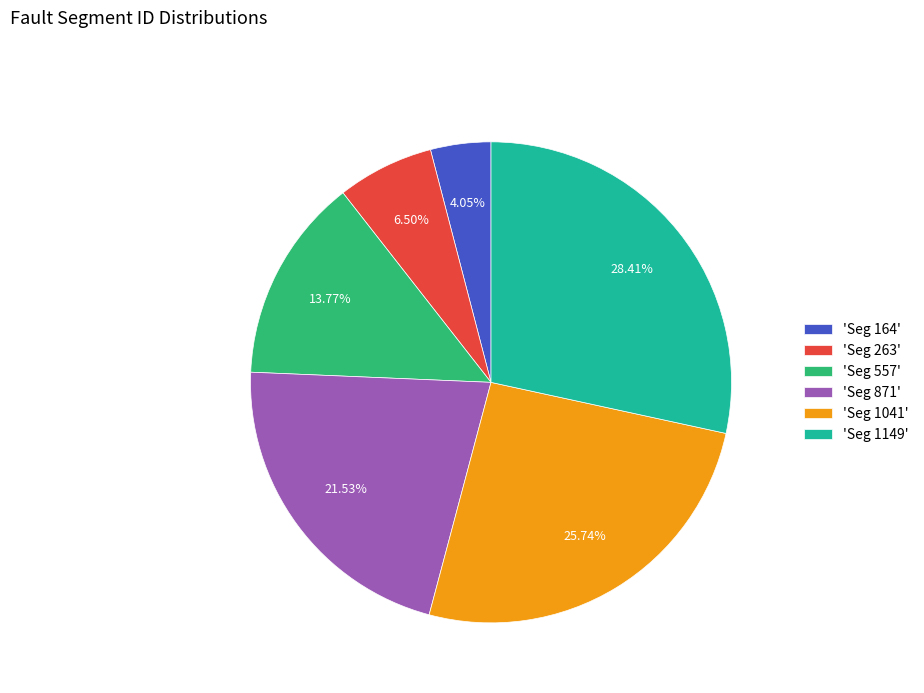

Combined, do 'Seg 871' and 'Seg 263' account for over 50%?

No